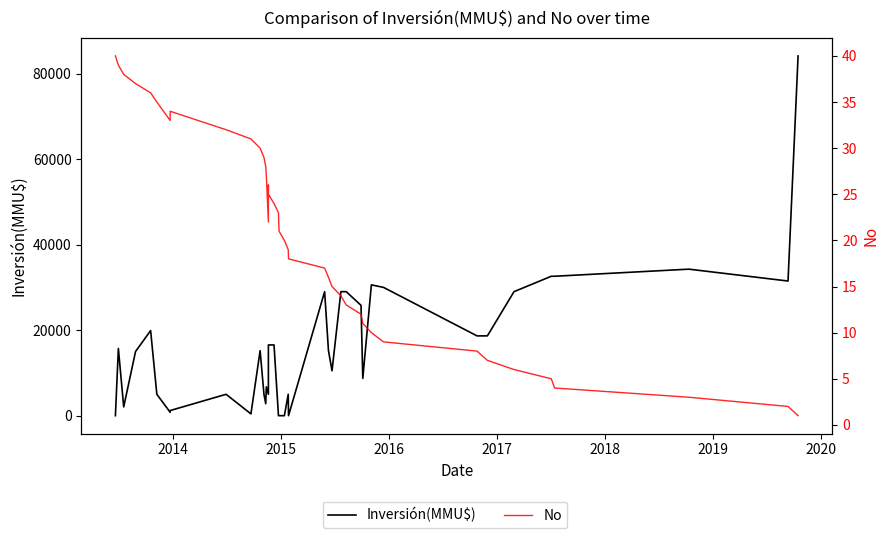

Which series has the largest total across all categories?

Inversión(MMU$)